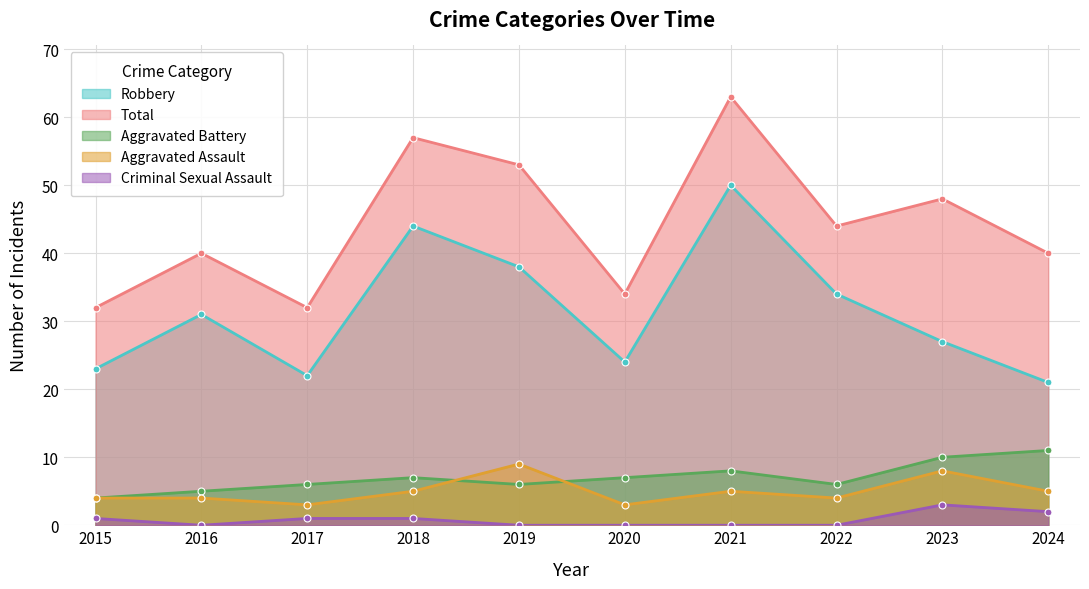

Count the number of data series in this chart.

5